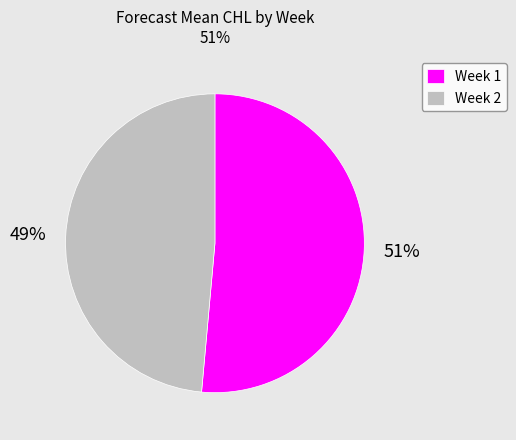

Combined, do Week 2 and Week 1 account for over 50%?

Yes